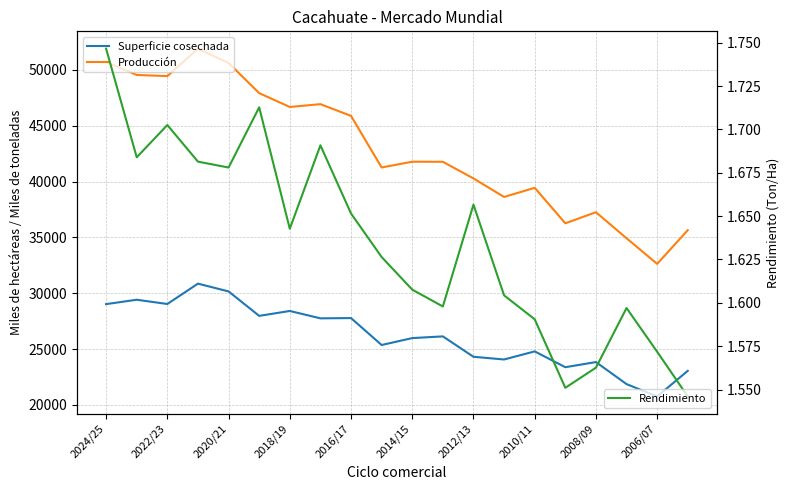

Which series changed the most between 2010/11 and 2008/09?

Producción